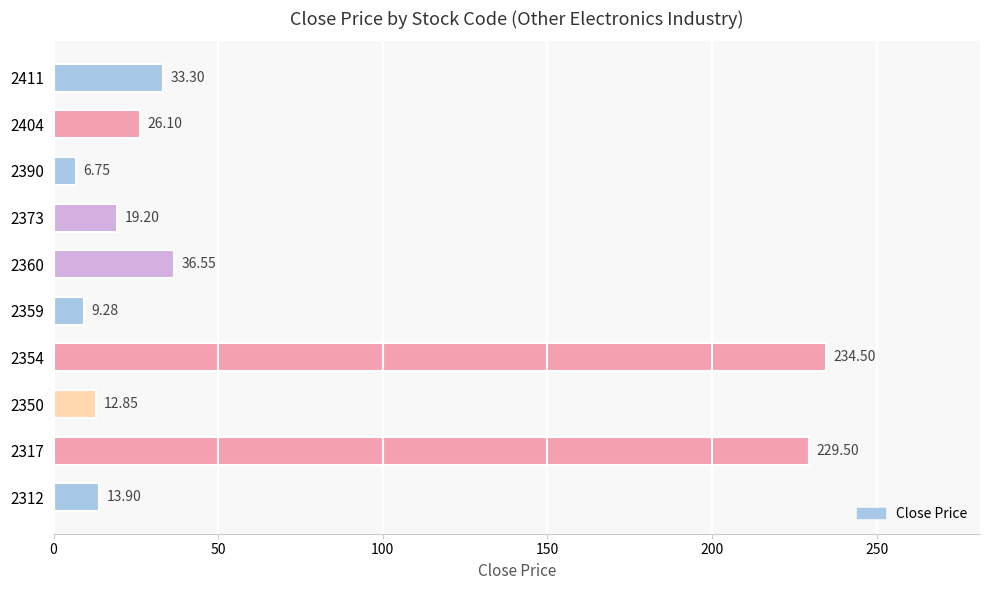

List the labels in order of value, largest first.

2354, 2317, 2360, 2411, 2404, 2373, 2312, 2350, 2359, 2390